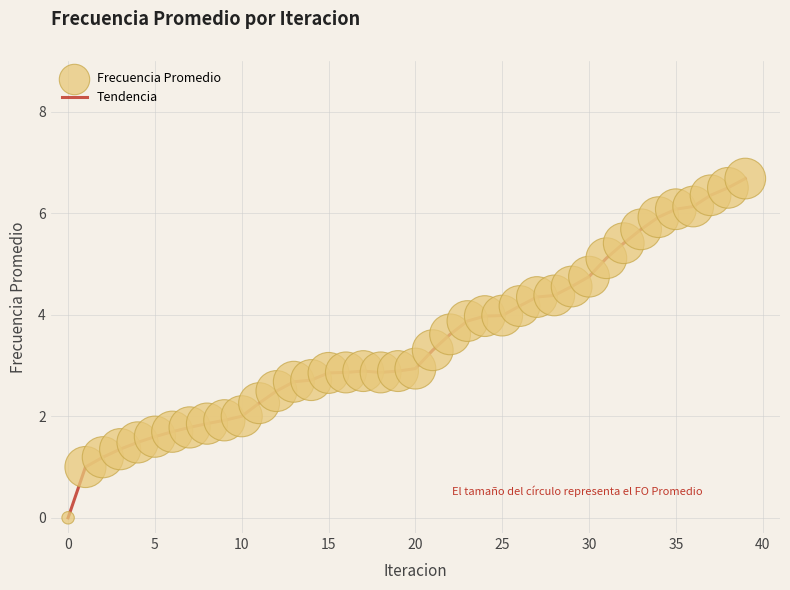

What is the difference between the maximum and minimum values?

6.7